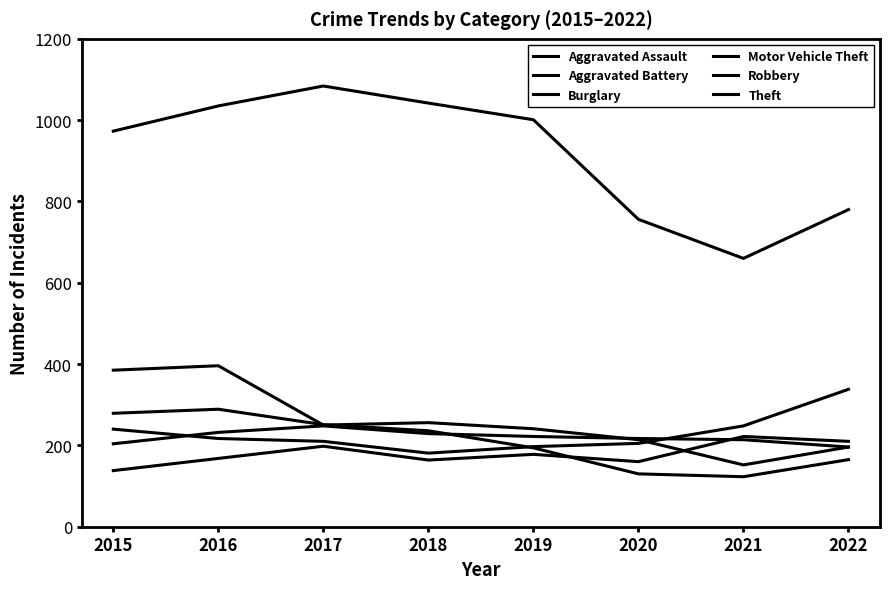

At how many categories does at least one series exceed 523?

8